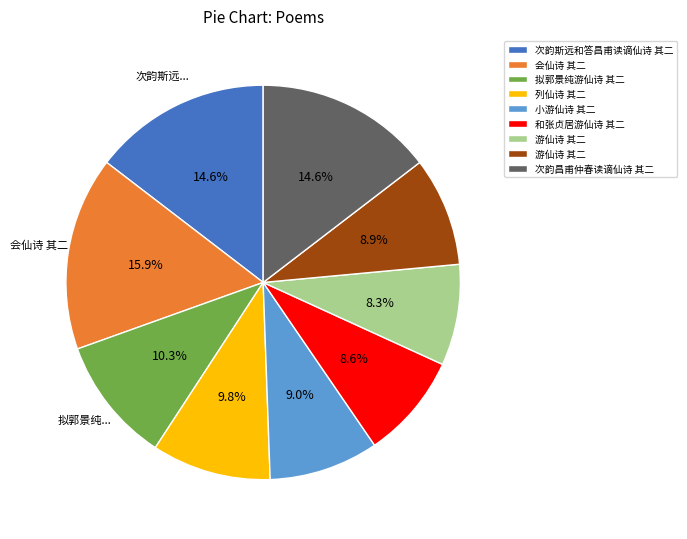

Does any single category account for the majority?

No